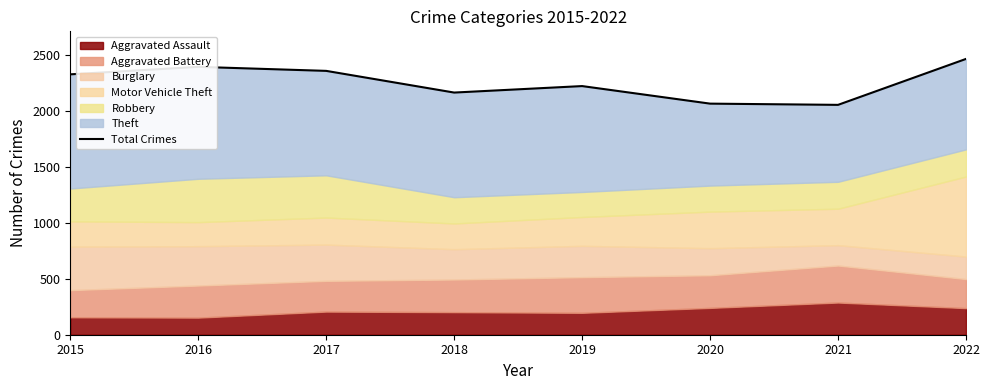

What is the smallest value displayed?

2056